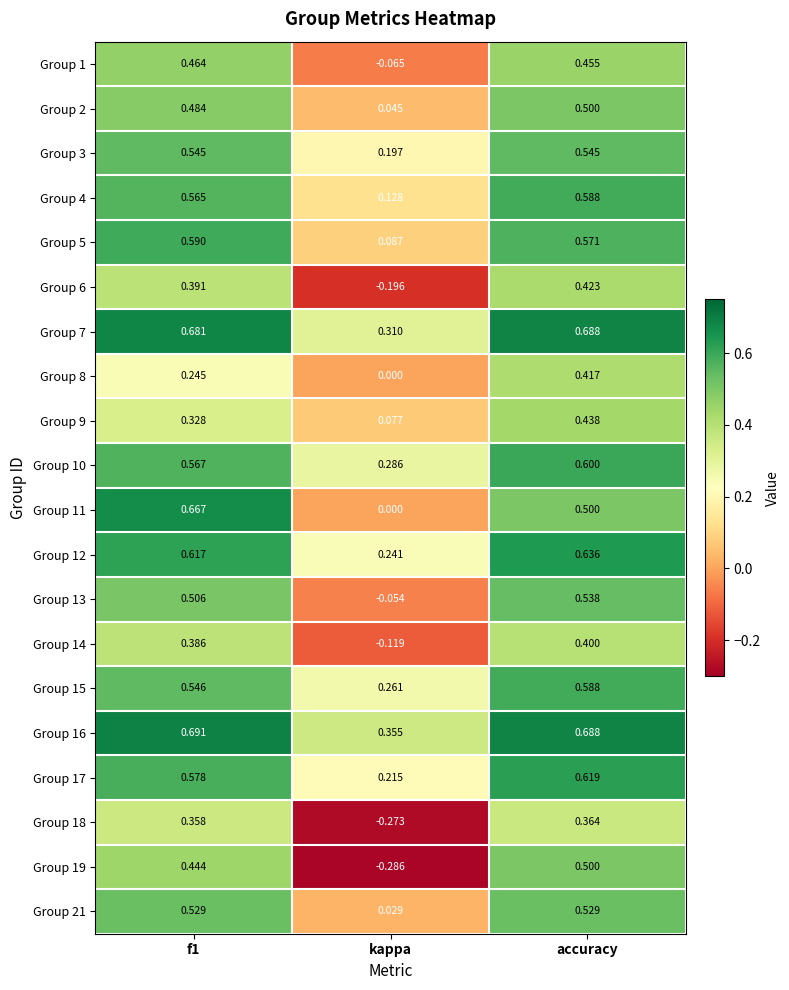

Which category has the highest value across all series?

f1